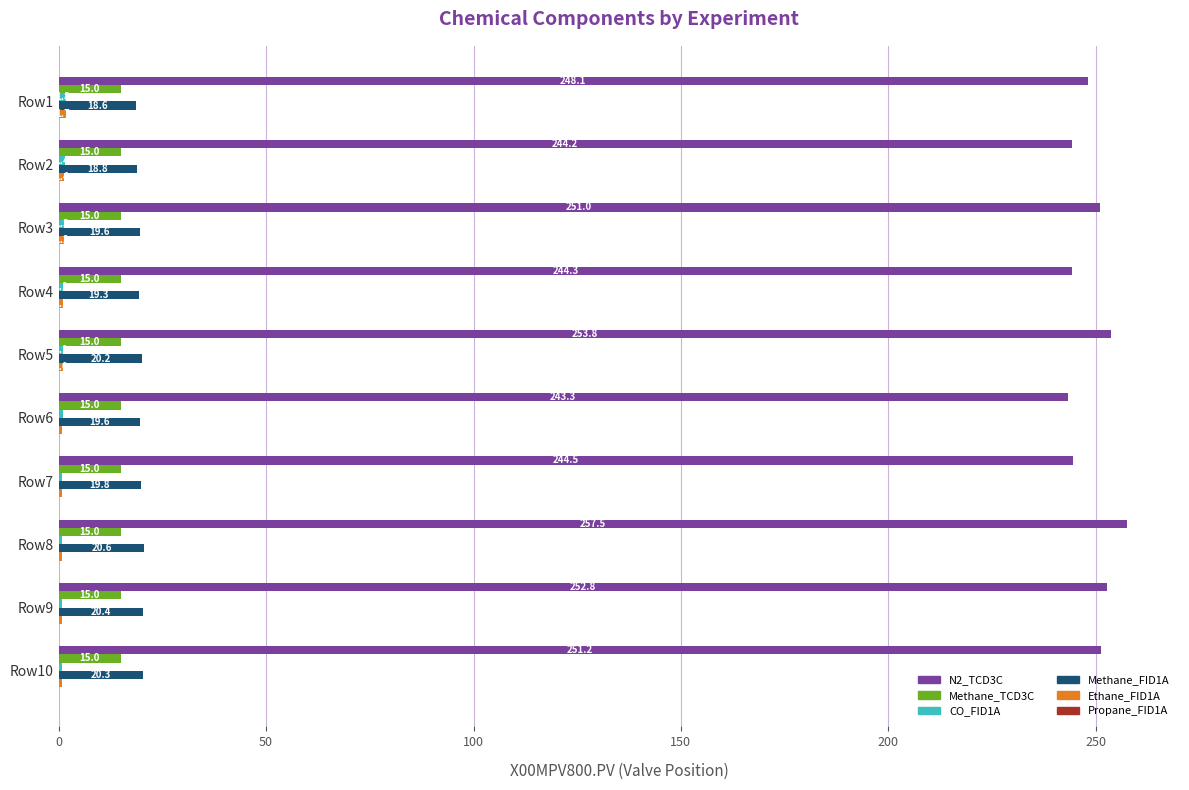

Which series has the largest total across all categories?

N2_TCD3C